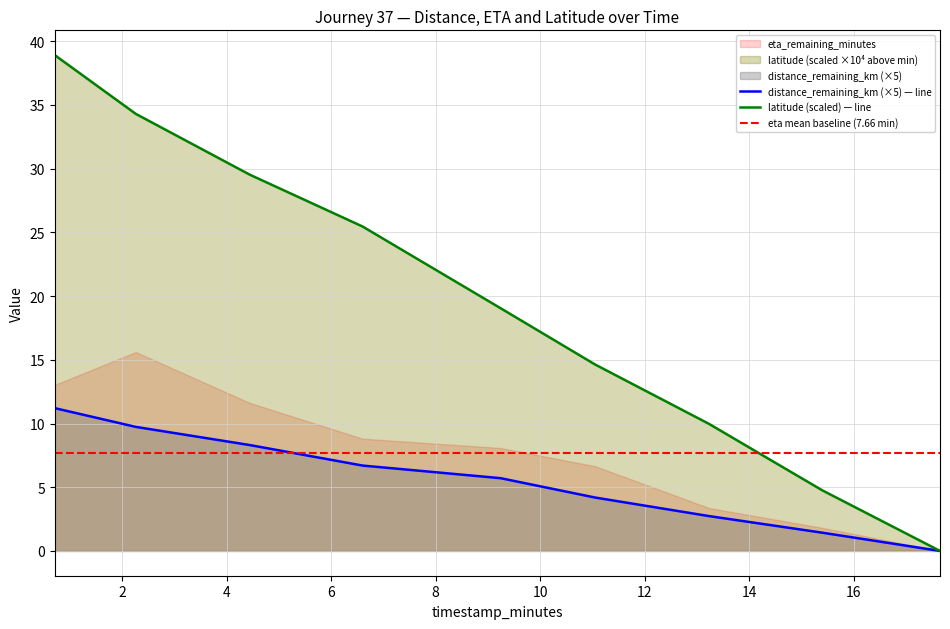

True or false: distance_remaining_km and latitude cross at least once.

False